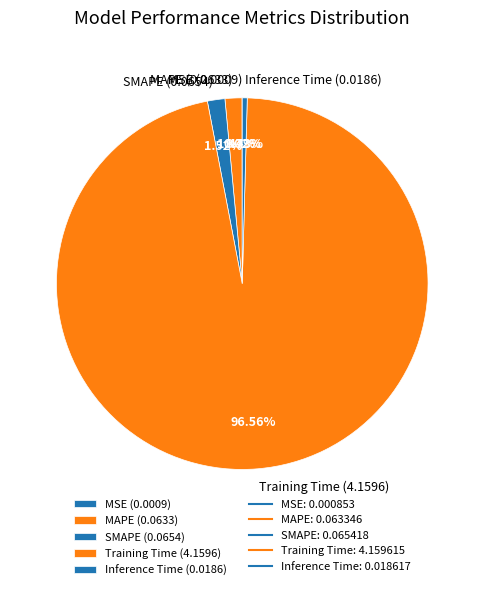

Does Training Time account for over 50% of the chart?

Yes